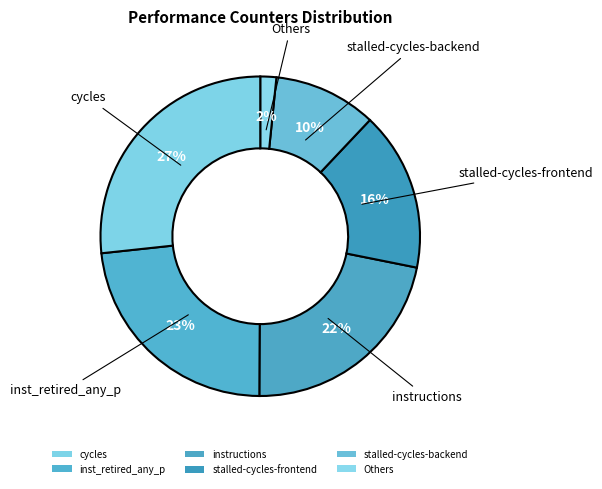

Is there a majority slice in this chart?

No